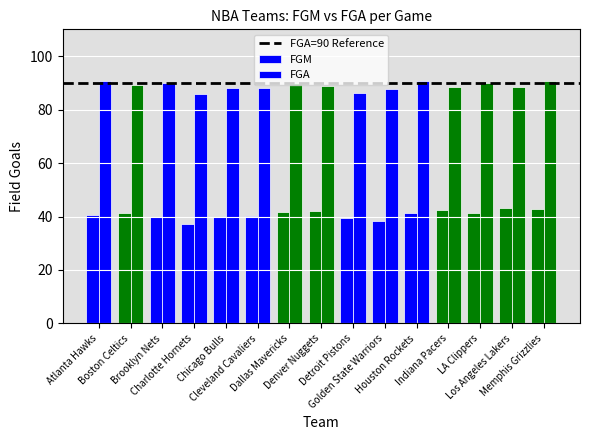

Are the bars horizontal?

No